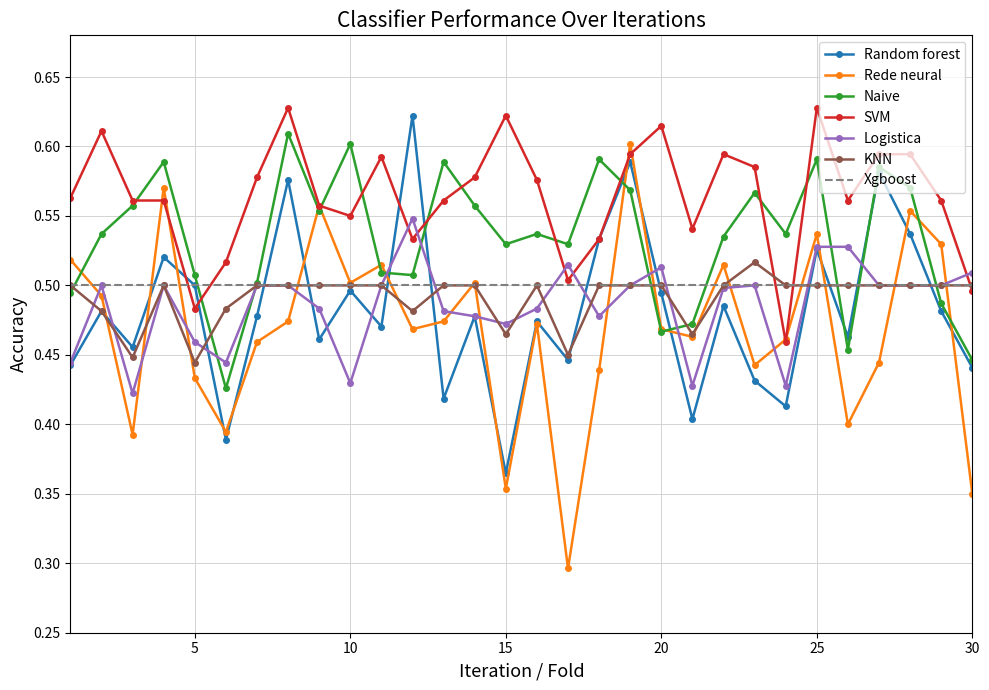

Does the chart display data point markers on the line(s)?

Yes